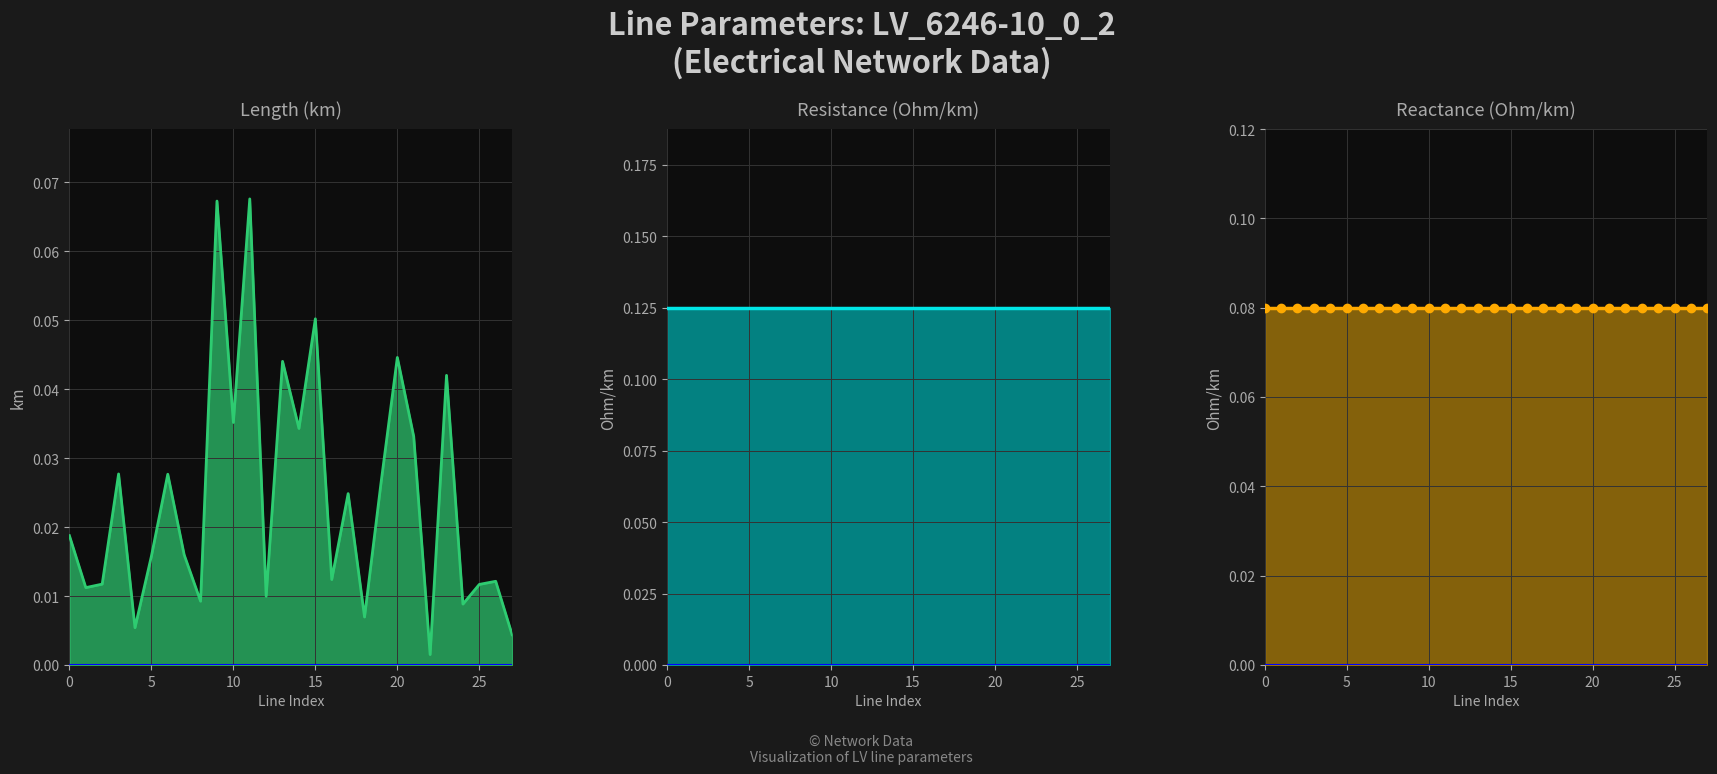

Reading left to right, list all the values displayed in this chart.

length_km: 0.0	0.0	0.0	0.0	0.0	0.0	0.0	0.0	0.0	0.1	0.0	0.1	0.0	0.0	0.0	0.1	0.0	0.0	0.0	0.0	0.0	0.0	0.0	0.0	0.0	0.0	0.0	0.0
r_ohm_per_km: 0.1	0.1	0.1	0.1	0.1	0.1	0.1	0.1	0.1	0.1	0.1	0.1	0.1	0.1	0.1	0.1	0.1	0.1	0.1	0.1	0.1	0.1	0.1	0.1	0.1	0.1	0.1	0.1
x_ohm_per_km: 0.1	0.1	0.1	0.1	0.1	0.1	0.1	0.1	0.1	0.1	0.1	0.1	0.1	0.1	0.1	0.1	0.1	0.1	0.1	0.1	0.1	0.1	0.1	0.1	0.1	0.1	0.1	0.1